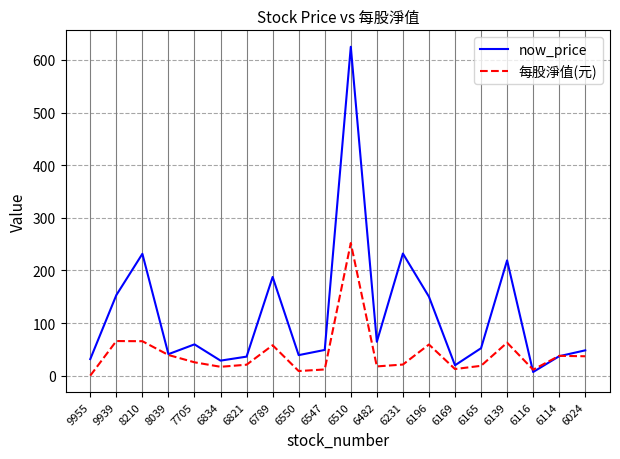

At which label does now_price reach its peak?

6510